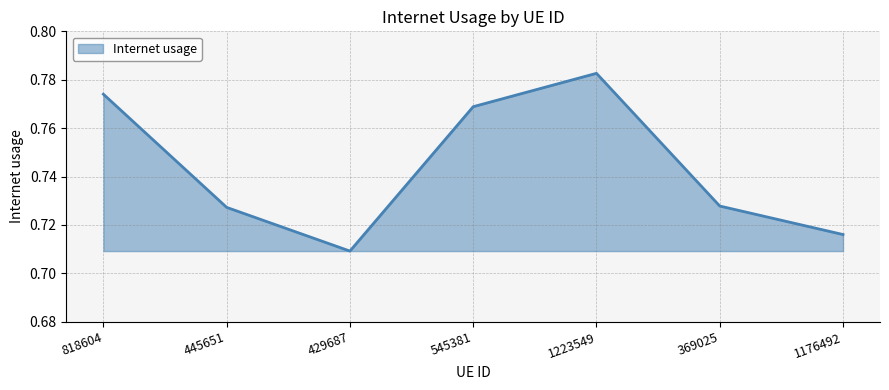

Count the values in the range 0 to 1.

7